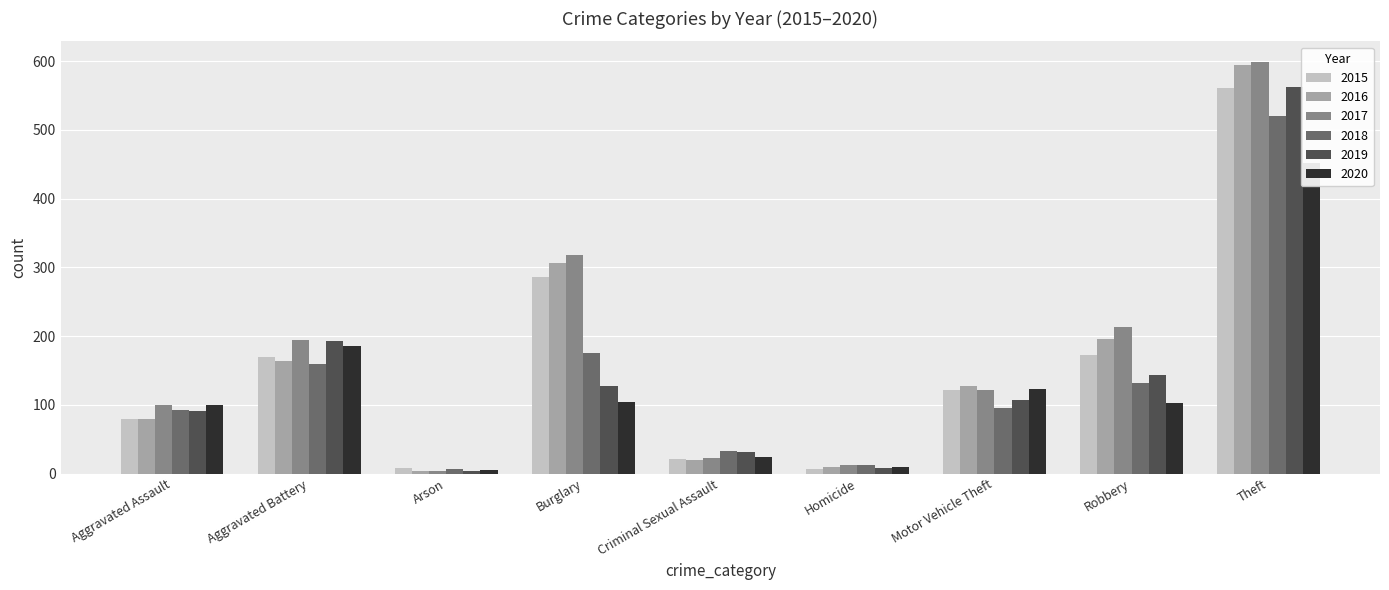

What is the difference between the maximum and minimum values in the 2015 series?

554